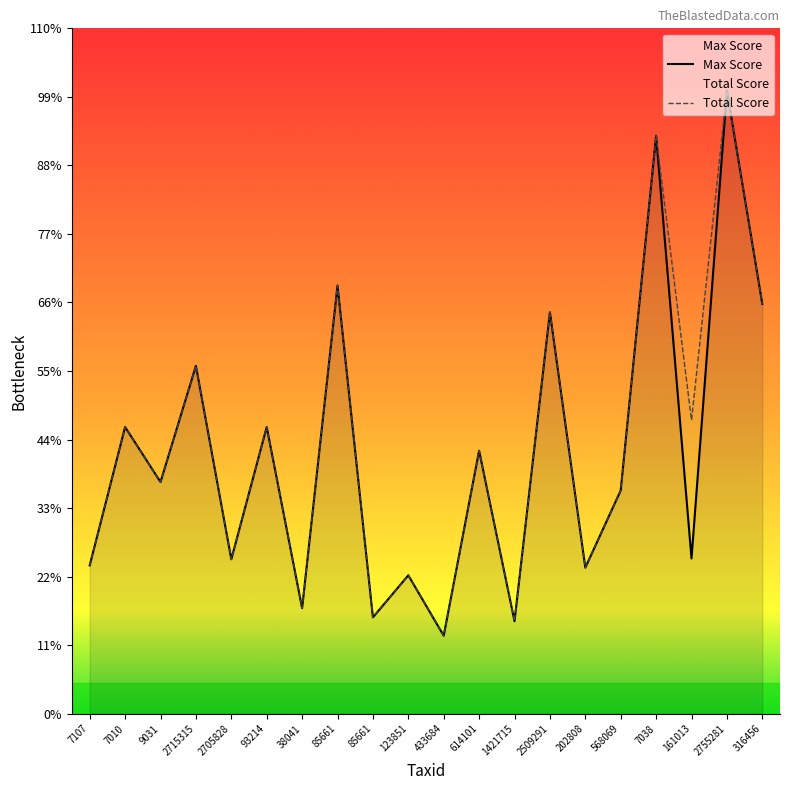

Between 2509291 and 7010, which is larger?

2509291